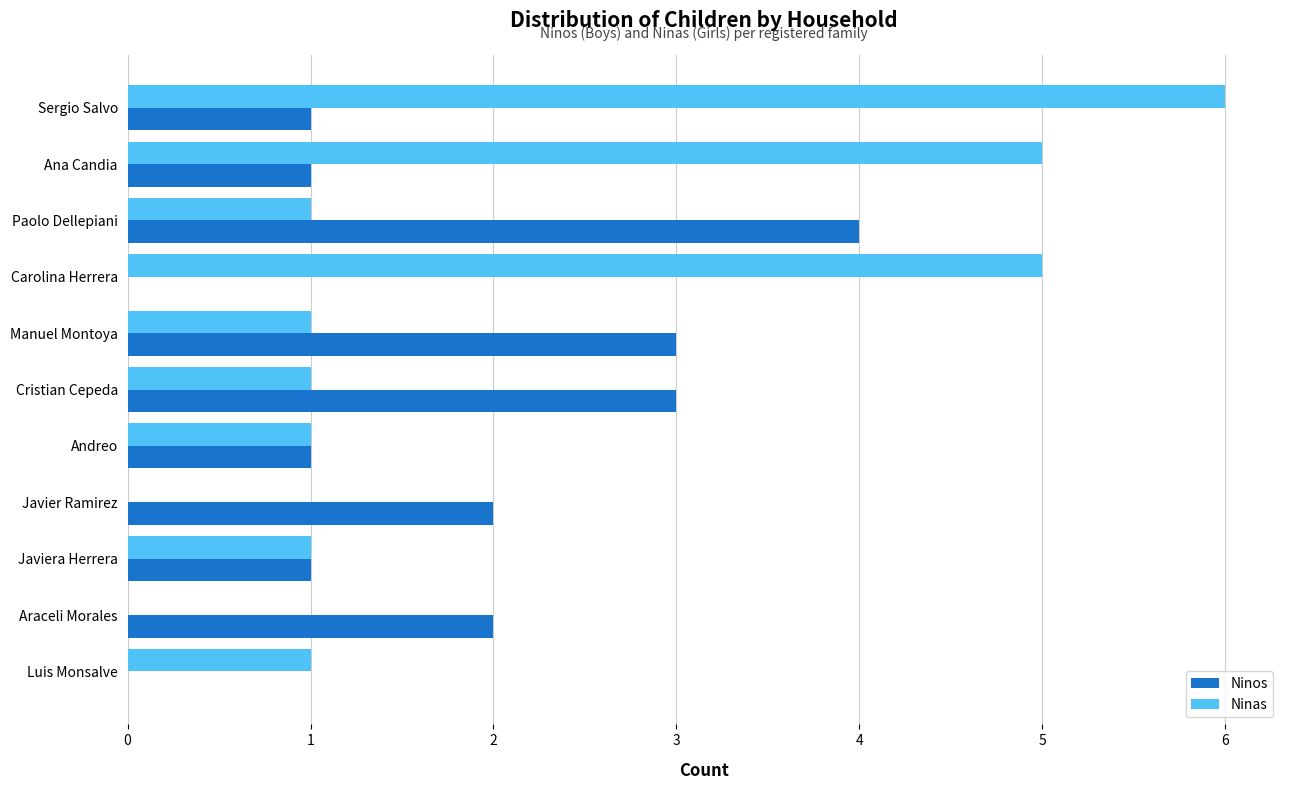

How many categories are shown in the chart?

11